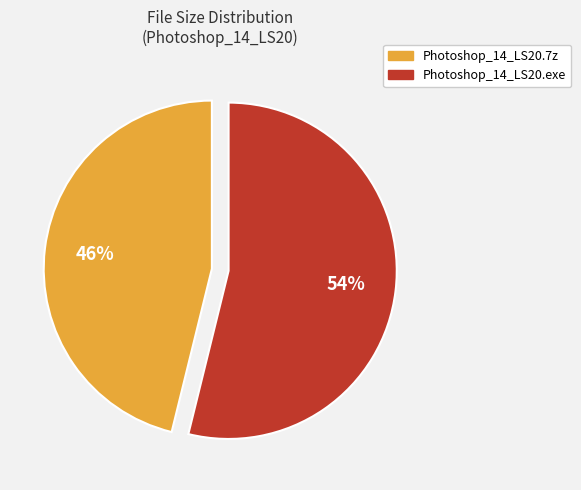

What is the majority slice?

Photoshop_14_LS20.exe